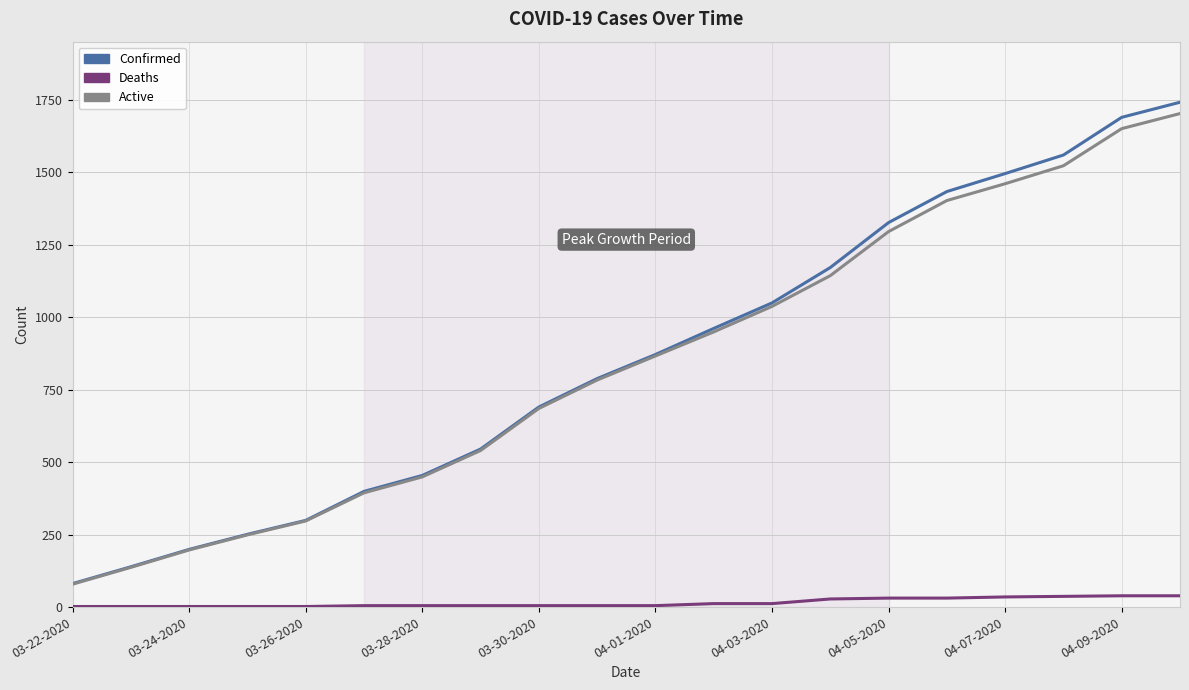

Which series has the widest spread of values?

Confirmed